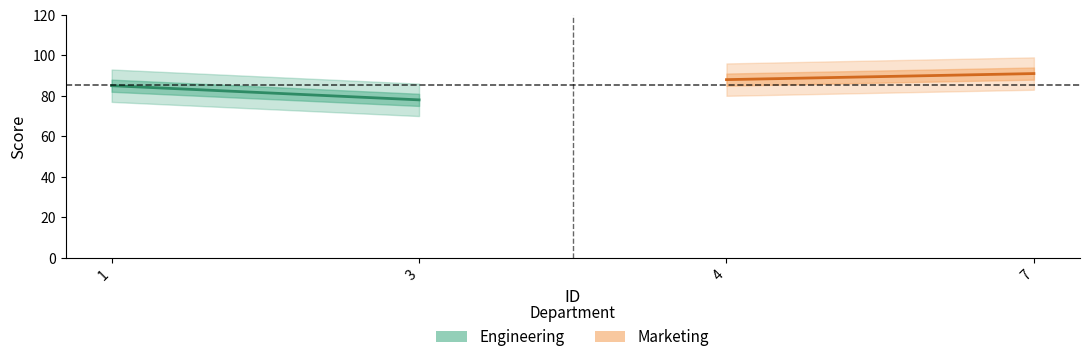

What is the highest value of the Engineering series?

85